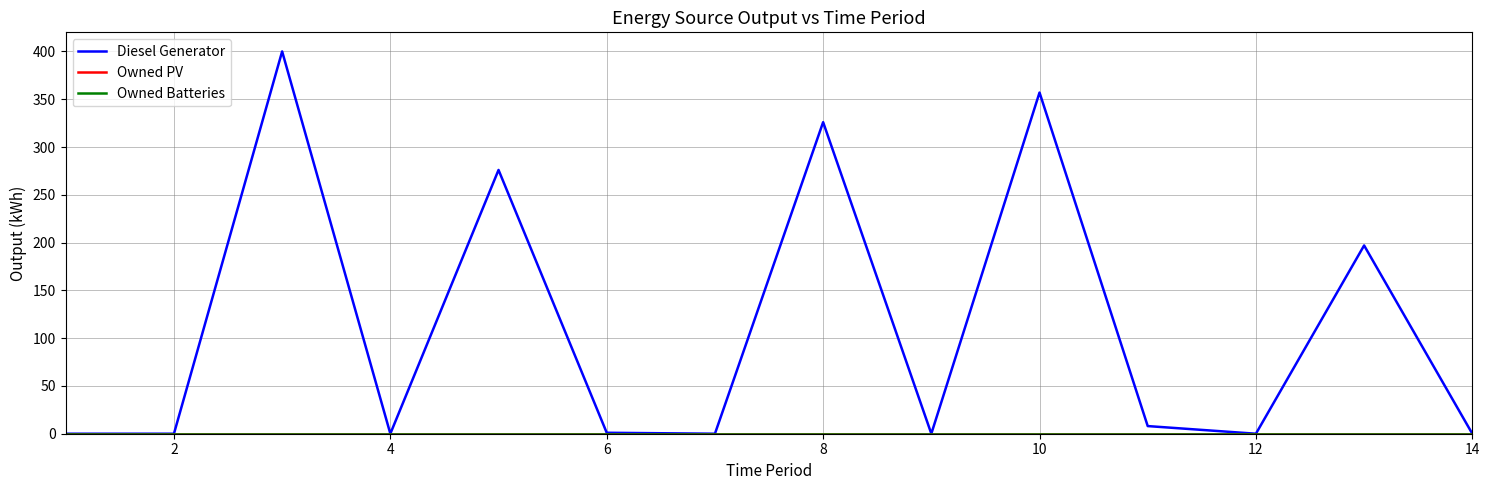

Count the number of data series in this chart.

3